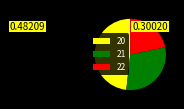

Which has a higher value, 21 or 20?

20